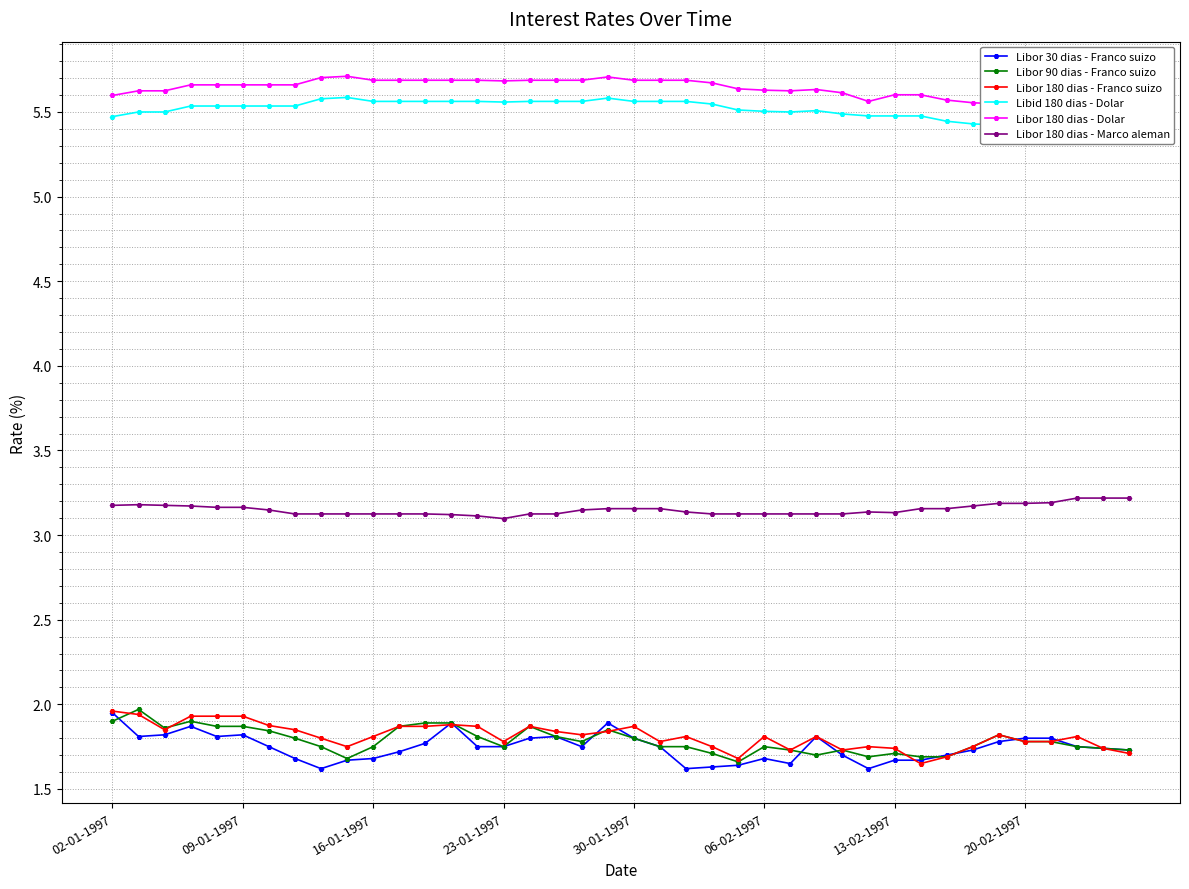

Does the chart have visible grid lines?

Yes